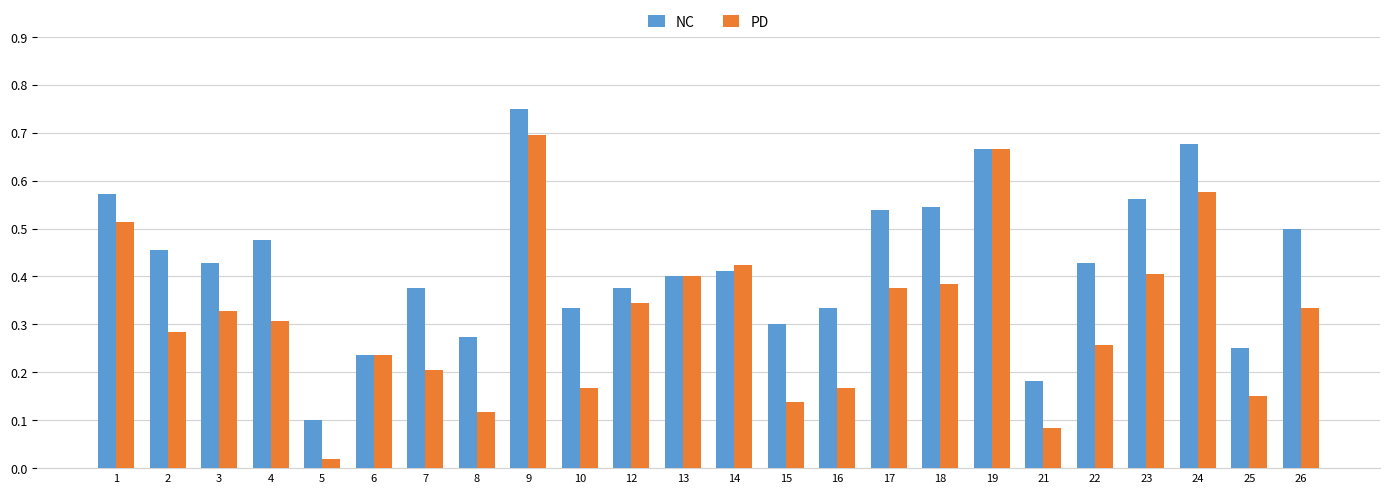

Which category has the highest value across all series?

9